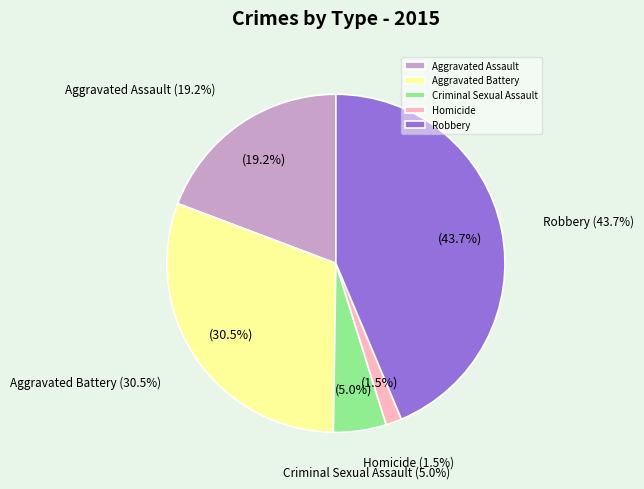

What percentage is the Homicide slice, to the nearest percent?

2%